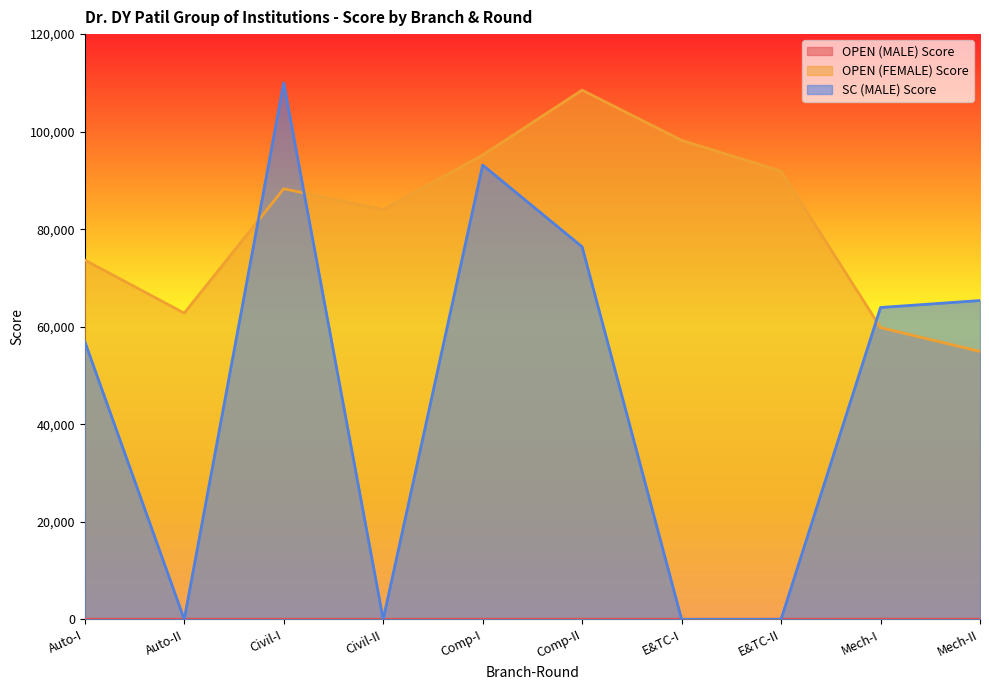

Reading right to left, transcribe all the data shown in this chart.

OPEN (MALE) Score: 31	39	31	13	36	24	7	20	27	24
OPEN (FEMALE) Score: 54920	59820	91885	98217	108508	95188	84030	88291	62800	73669
SC (MALE) Score: 65371	63944	0	0	76384	93153	0	109979	0	56967